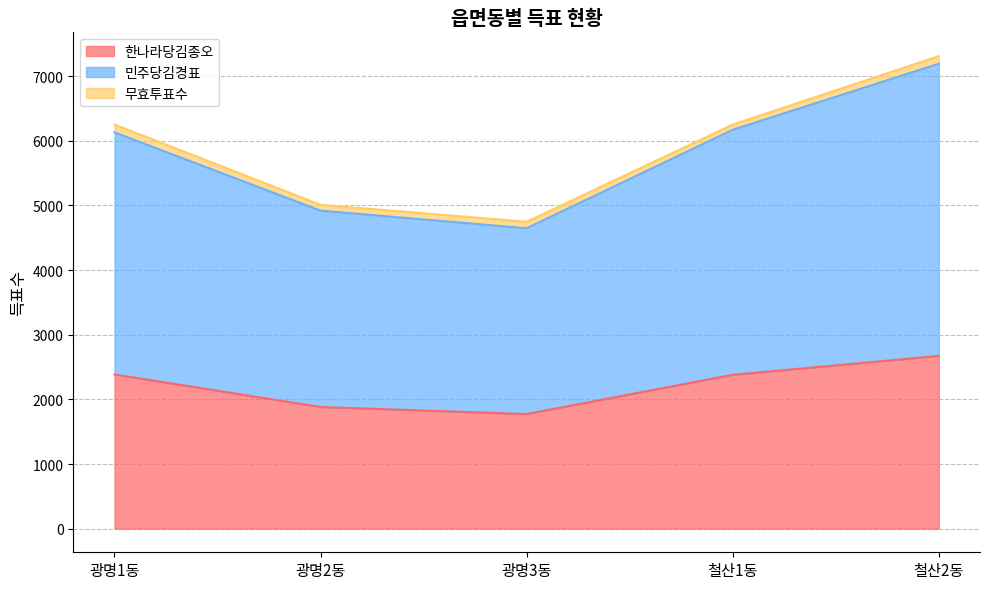

Which series has the widest spread of values?

민주당김경표